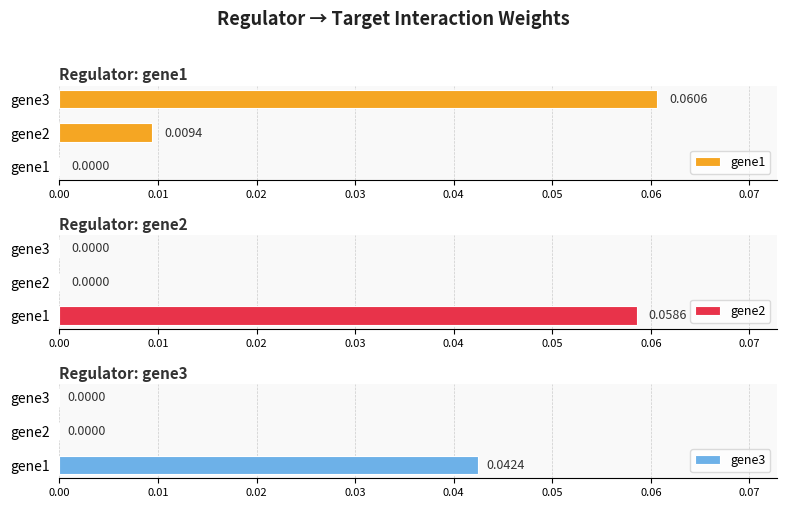

What are all the series names shown in the legend?

gene1, gene2, gene3